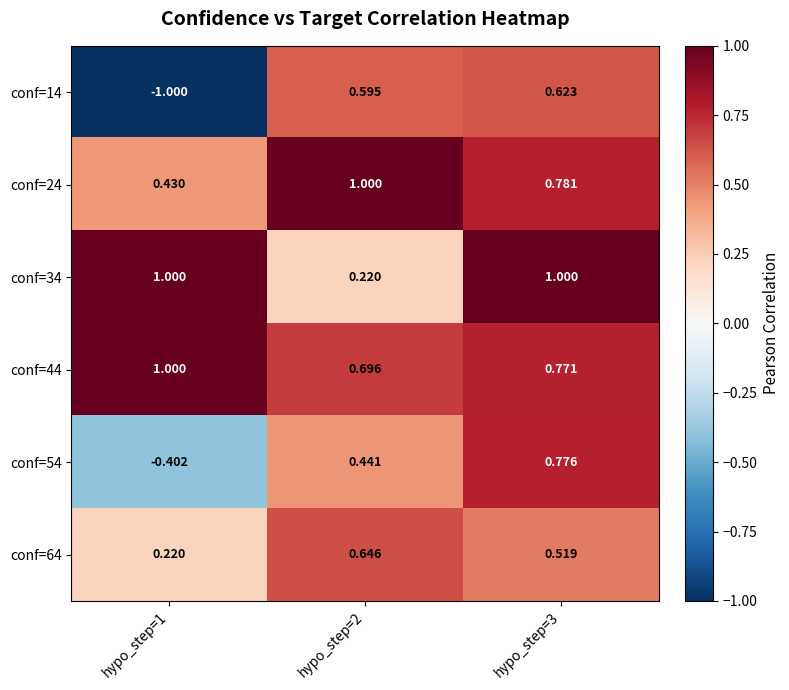

Is the value of conf=24 at hypo_step=3 greater than the value of conf=14 at hypo_step=3?

Yes